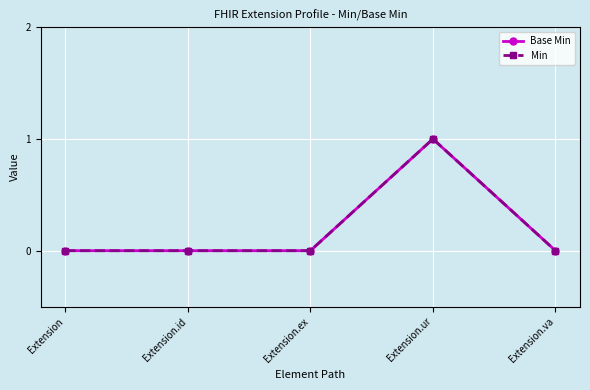

Is this an area chart (filled region under the line)?

No